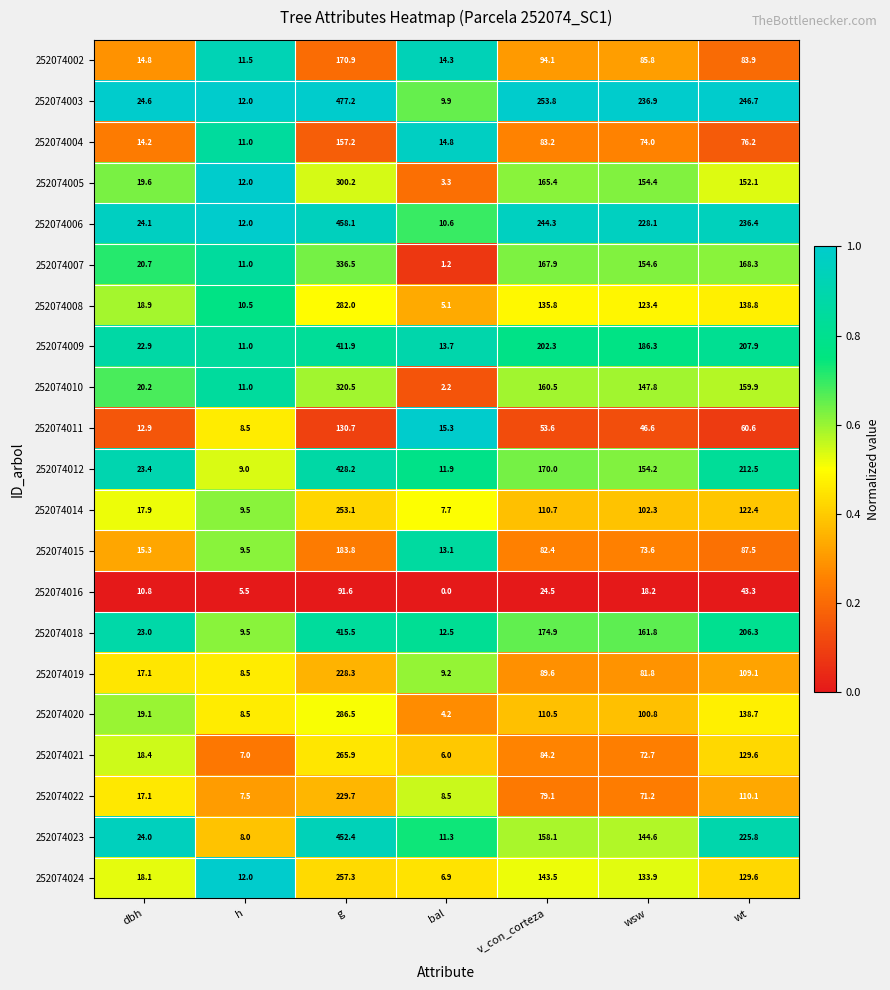

Which series has the largest total across all categories?

252074003